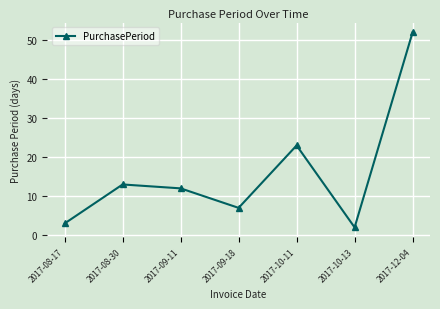

Which category has the lowest value across all series?

2017-10-13